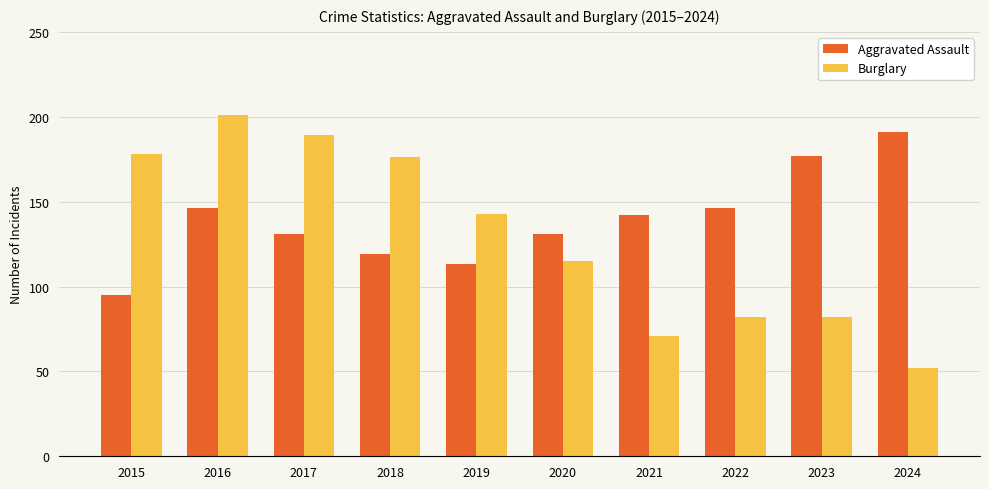

The value of Burglary at 2023 is 55. True or false?

False